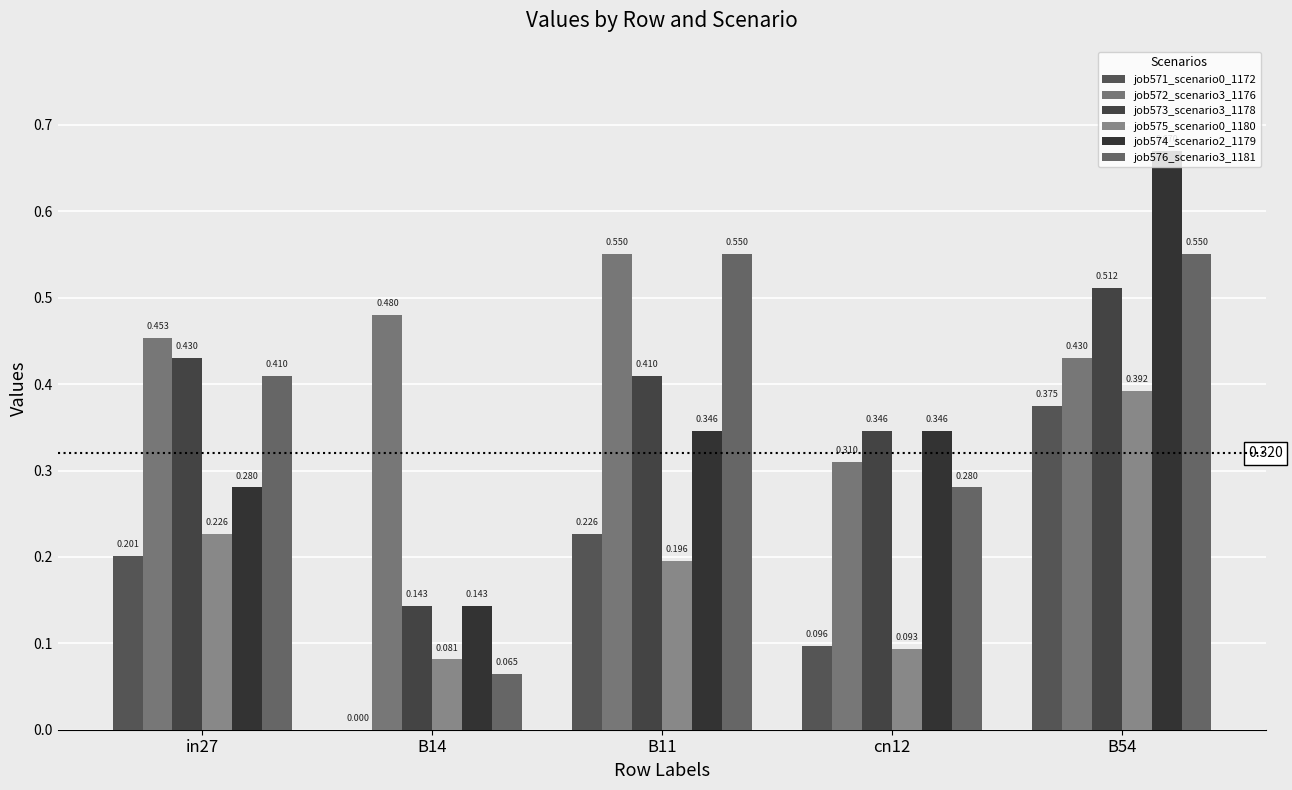

What is the maximum value shown in the chart?

0.7